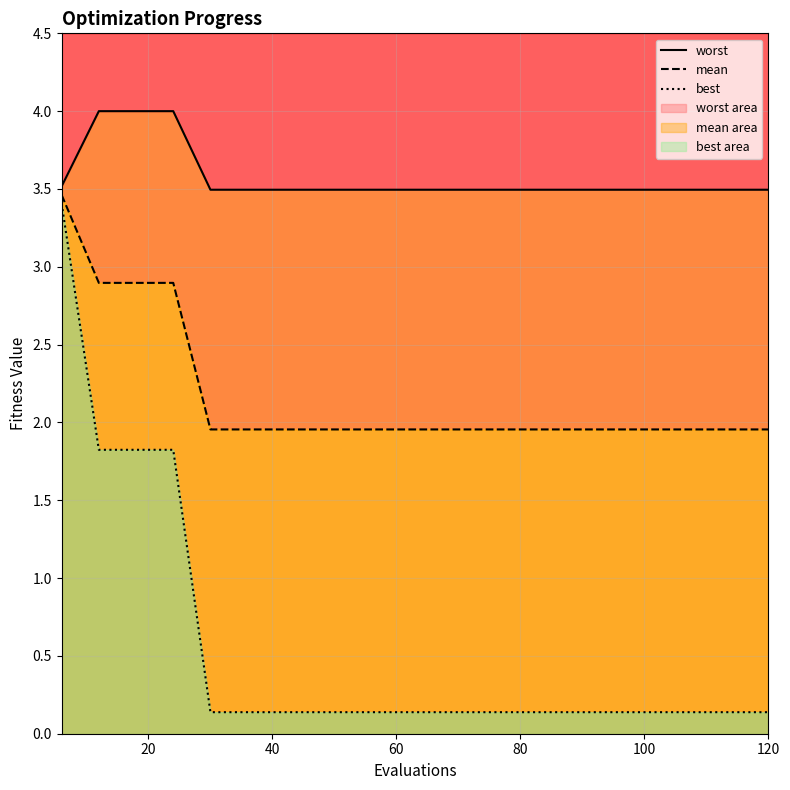

True or false: mean and best cross at least once.

False